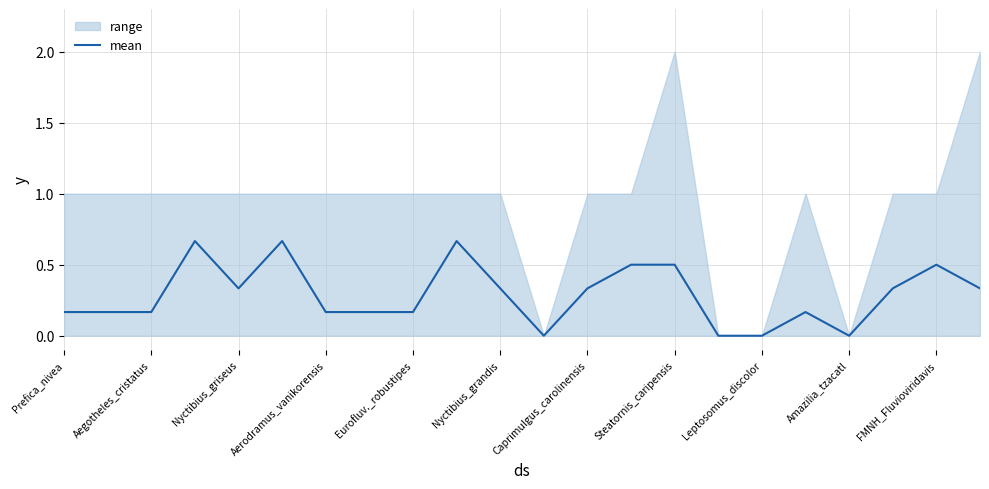

Is it true that mean equals 0.0 at Amazilia_tzacatl?

True